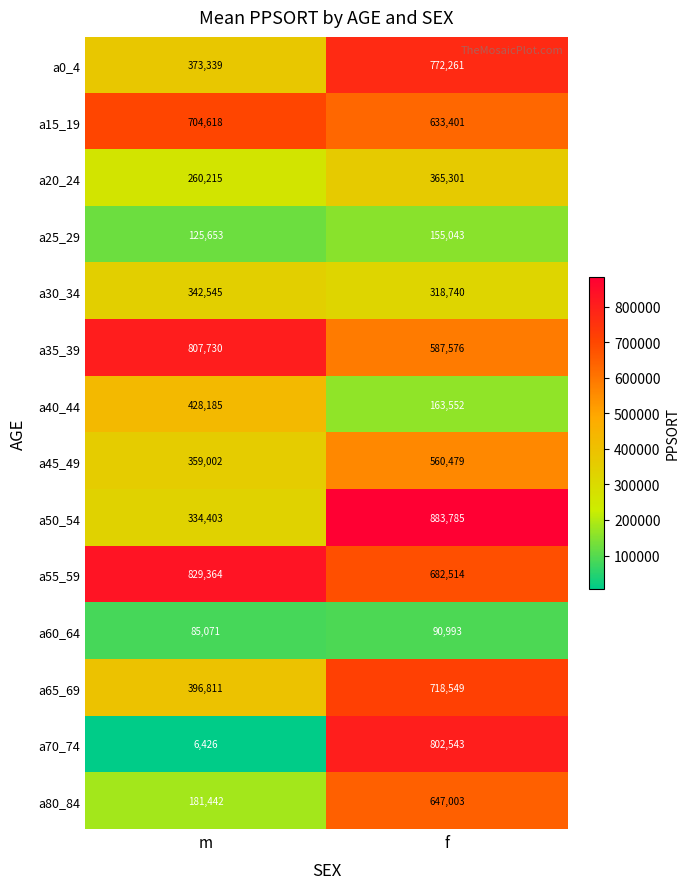

Where is a50_54 nearest to the value 609094?

m